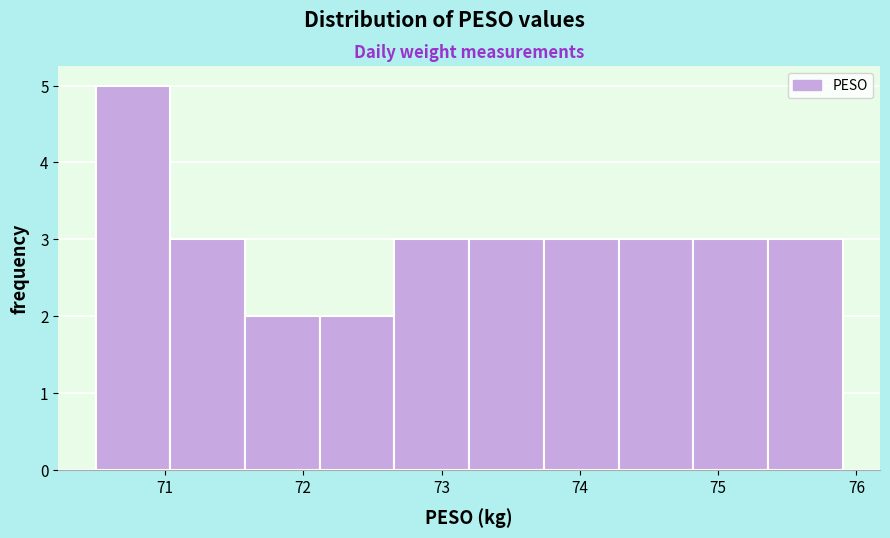

Reading left to right, list every bar in this chart as the range it spans on the x-axis followed by its height. Neither the bar edges nor the heights are printed on the chart, so give them approximately, as read against the axes.

70.50 to 71.04: 5
71.04 to 71.58: 3
71.58 to 72.12: 2
72.12 to 72.66: 2
72.66 to 73.20: 3
73.20 to 73.74: 3
73.74 to 74.28: 3
74.28 to 74.82: 3
74.82 to 75.36: 3
75.36 to 75.90: 3